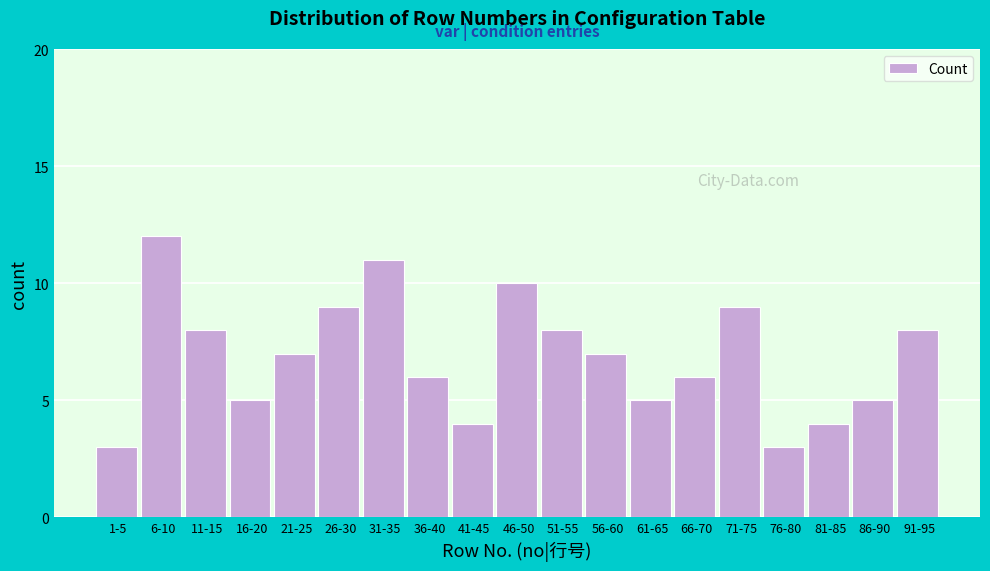

Reading right to left, what are all the values shown in this chart?

91-95=8	86-90=5	81-85=4	76-80=3	71-75=9	66-70=6	61-65=5	56-60=7	51-55=8	46-50=10	41-45=4	36-40=6	31-35=11	26-30=9	21-25=7	16-20=5	11-15=8	6-10=12	1-5=3